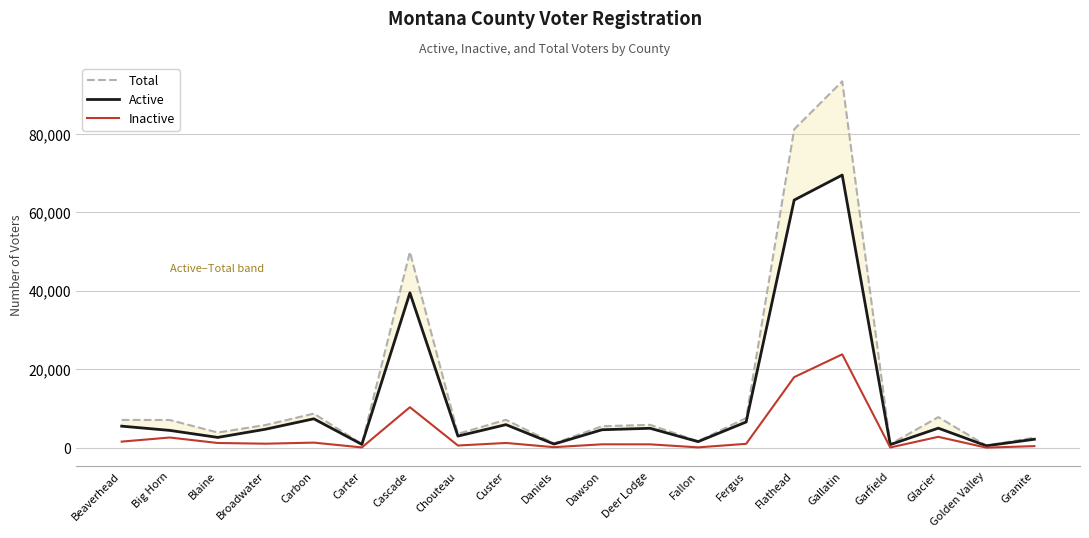

What is the sum of all Total values?

302267